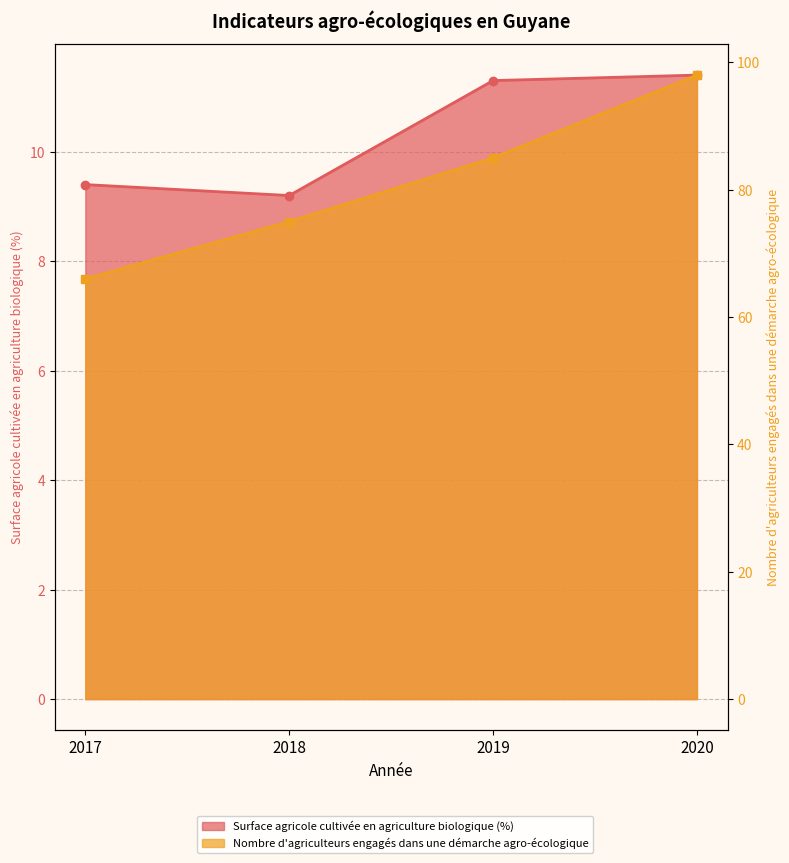

What is the value of the Nombre d'agriculteurs engagés dans une démarche agro-écologique point at the 3rd from the left?

85.0